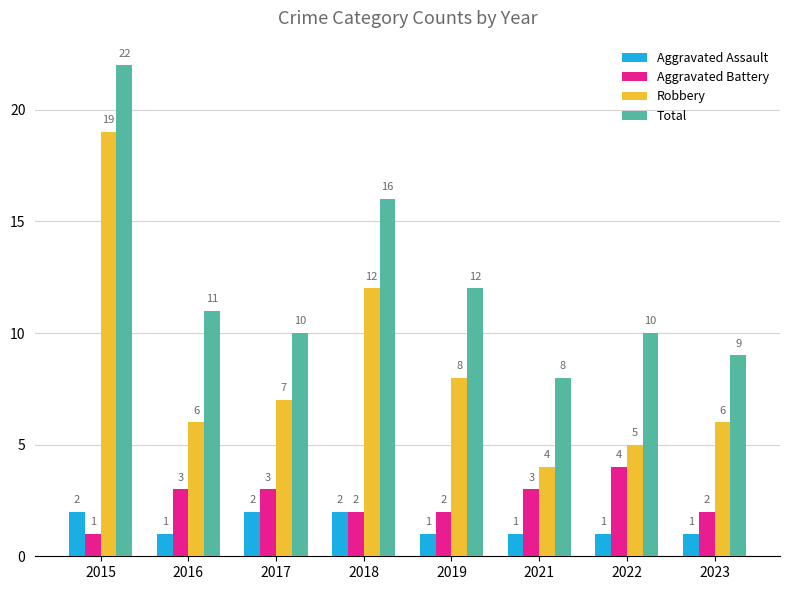

Which series has the widest spread of values?

Robbery